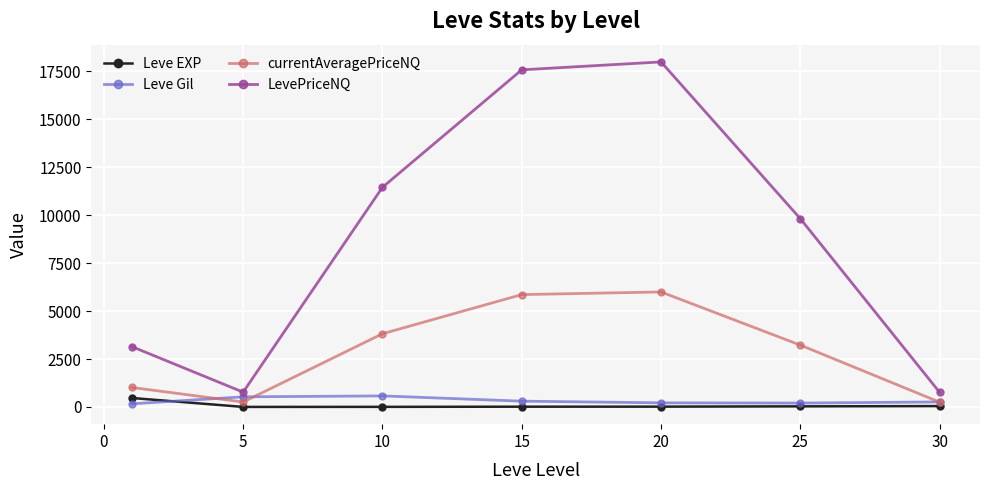

Which series has the largest total across all categories?

LevePriceNQ